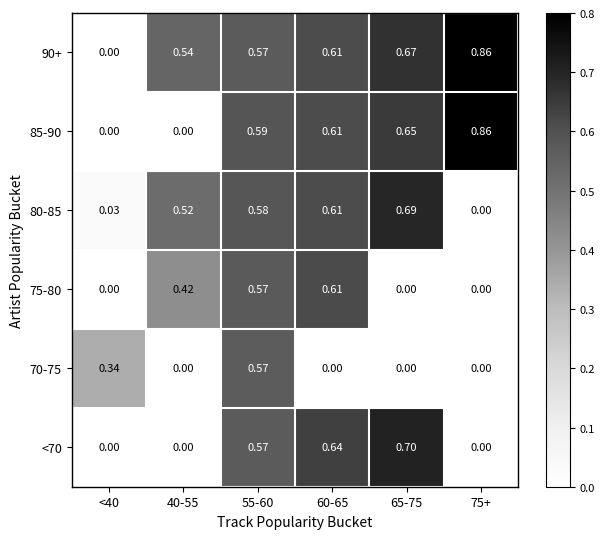

Is the value of 75-80 at 65-75 greater than the value of <70 at 55-60?

No